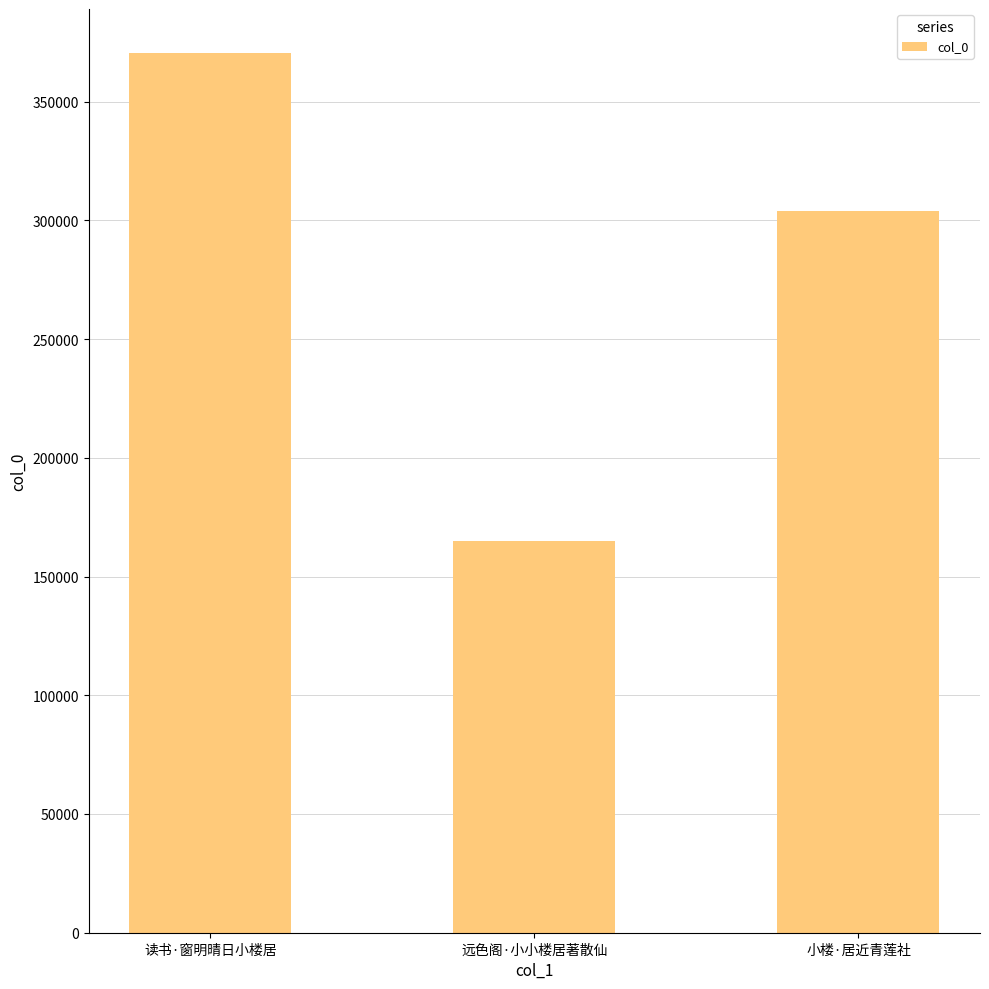

At which category does the chart reach its peak across all series?

读书·窗明晴日小楼居